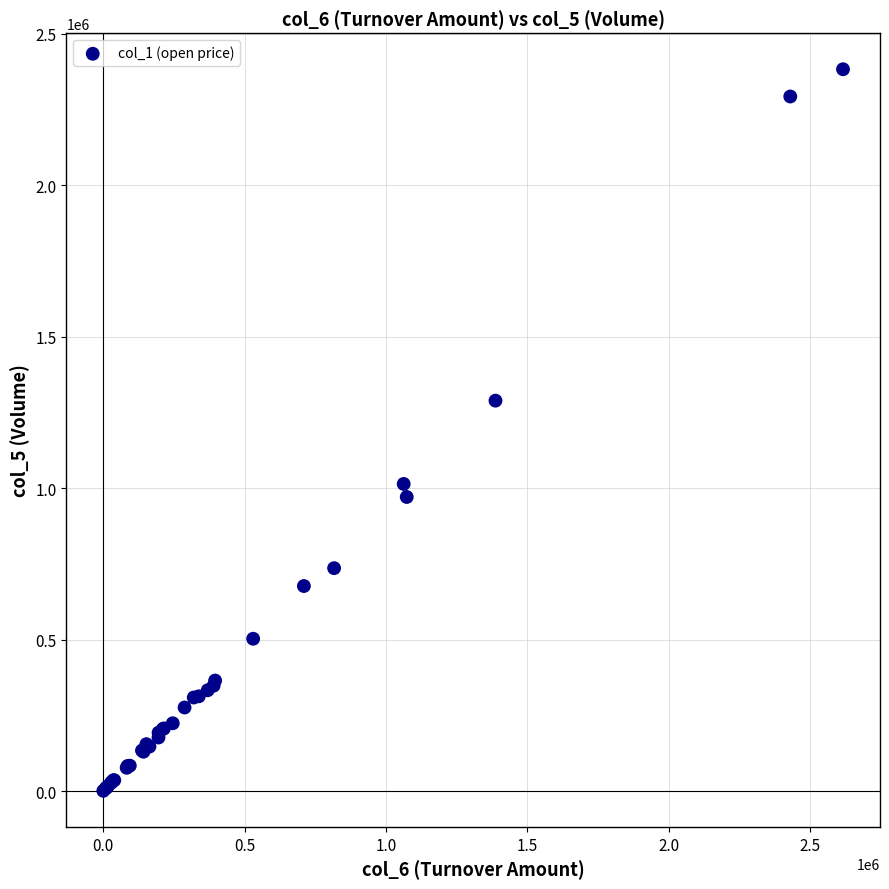

What Y value in the scatter plot is closest to 1192000?

1289000